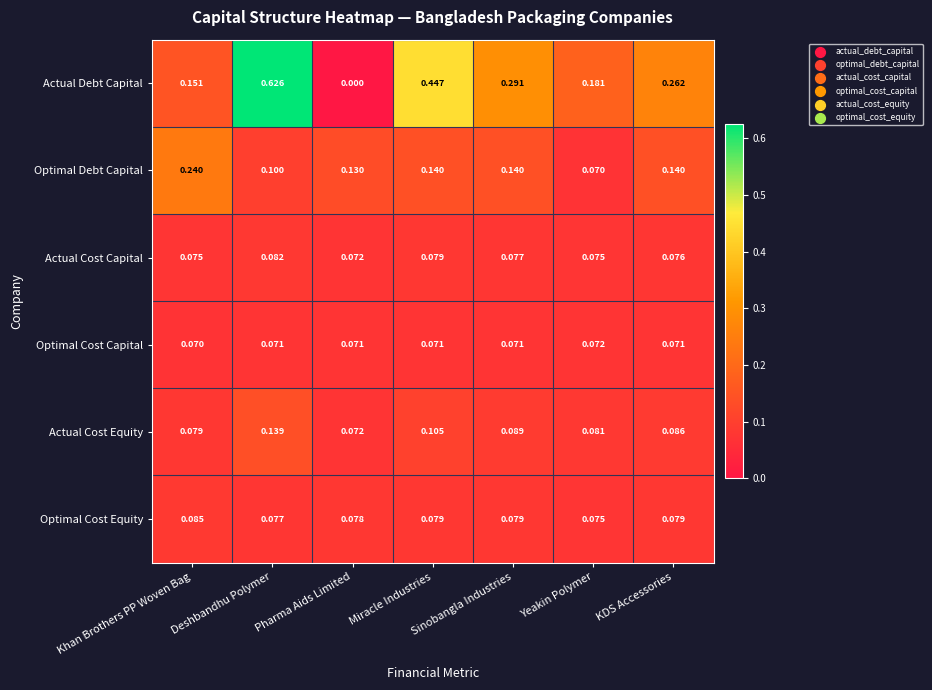

Which label corresponds to the largest value in the chart?

Deshbandhu Polymer